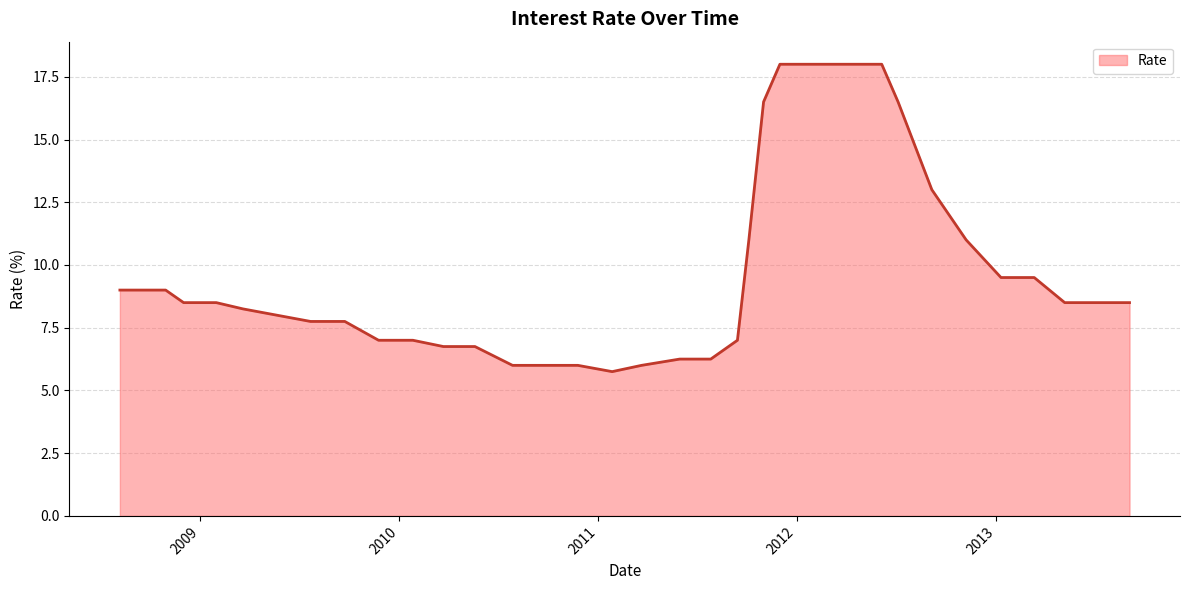

What is the minimum value shown in the chart?

5.8